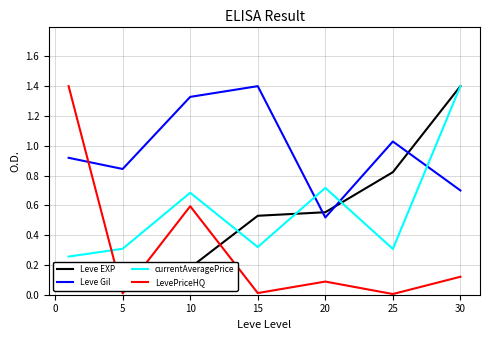

True or false: LevePriceHQ and Leve Gil intersect in this chart.

True